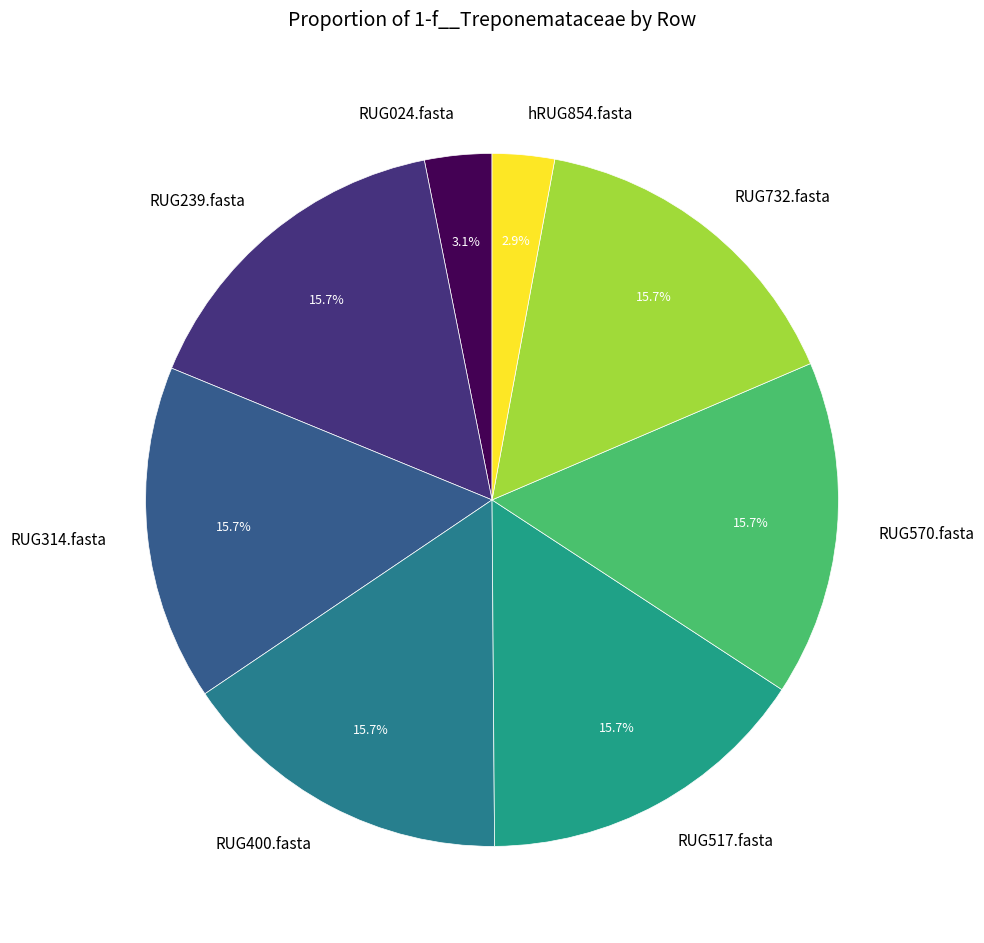

Is there a majority slice in this chart?

No